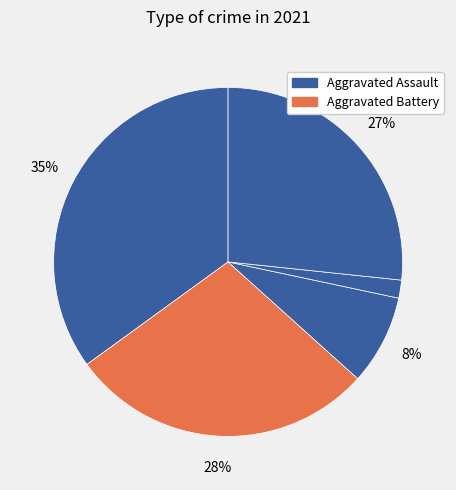

Count the number of slices in the pie.

5